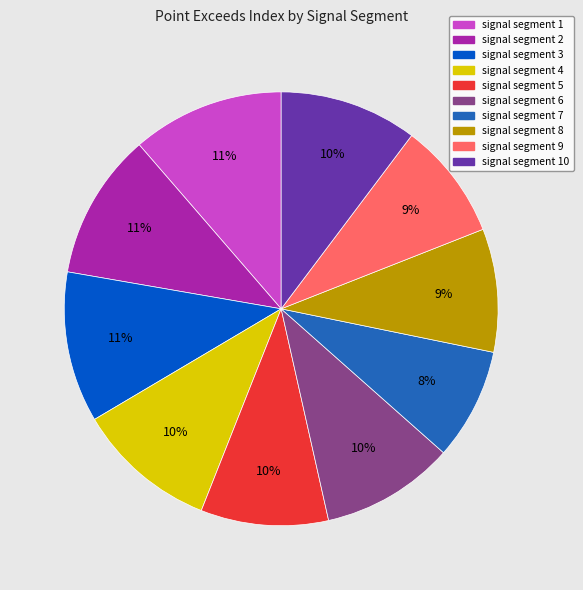

To the nearest percent, what percentage of the pie is signal segment 4?

10%